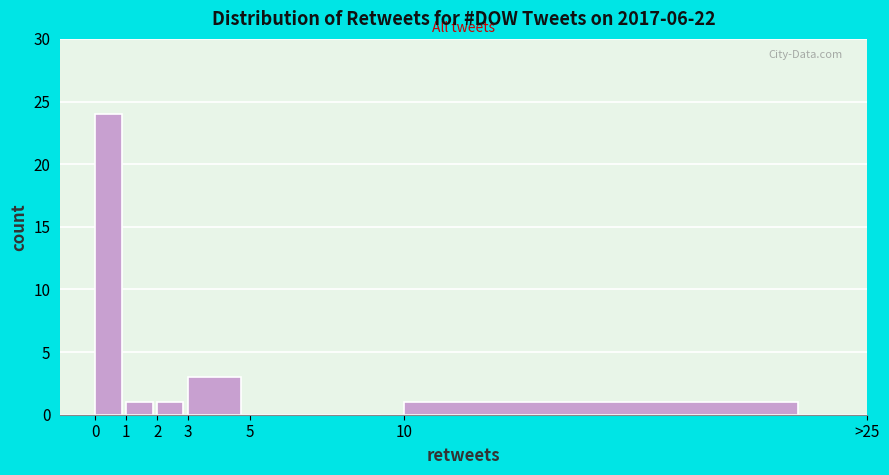

Reading right to left, extract all data points from this chart.

10=1	5=0	3=3	2=1	1=1	0=24